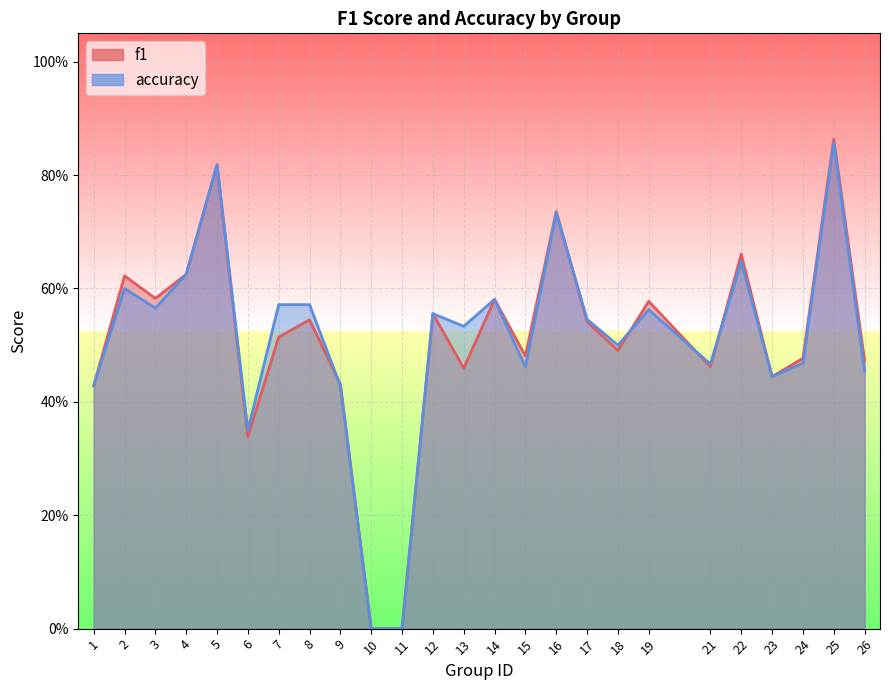

How many values in accuracy are above zero?

23